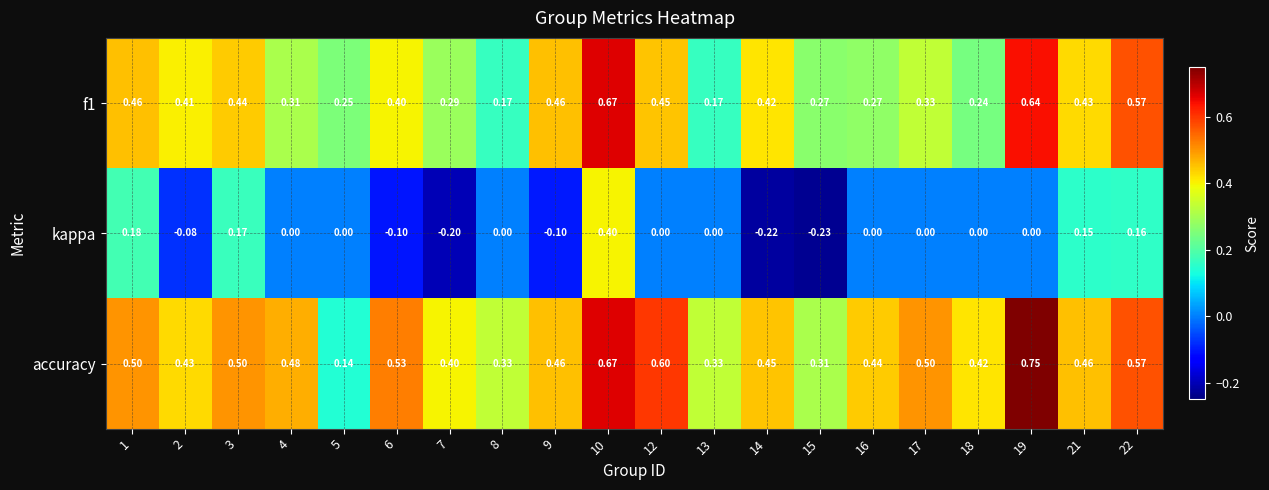

What is the difference between the highest and lowest values at 17?

0.5